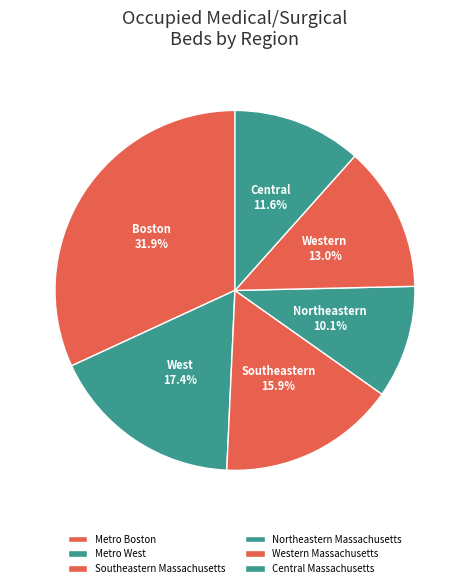

Is there a majority slice in this chart?

No